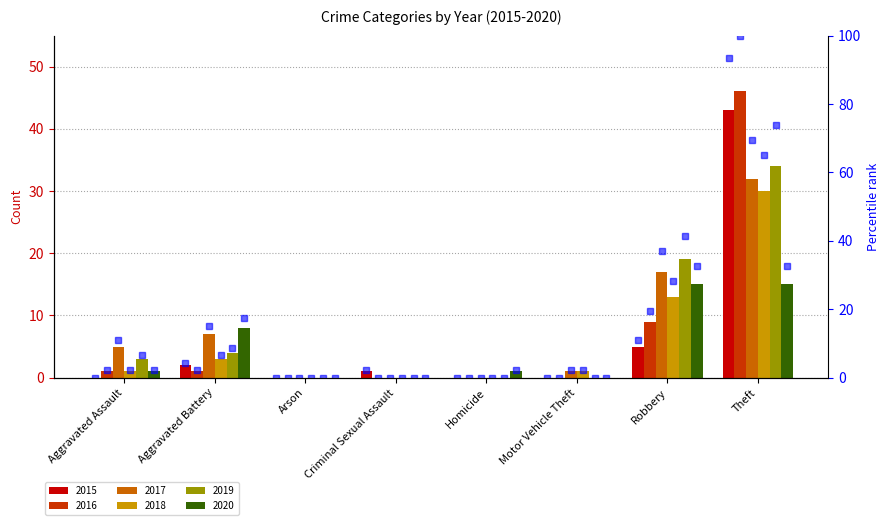

List the labels in order of value, largest first.

Theft, Robbery, Aggravated Battery, Criminal Sexual Assault, Aggravated Assault, Arson, Homicide, Motor Vehicle Theft